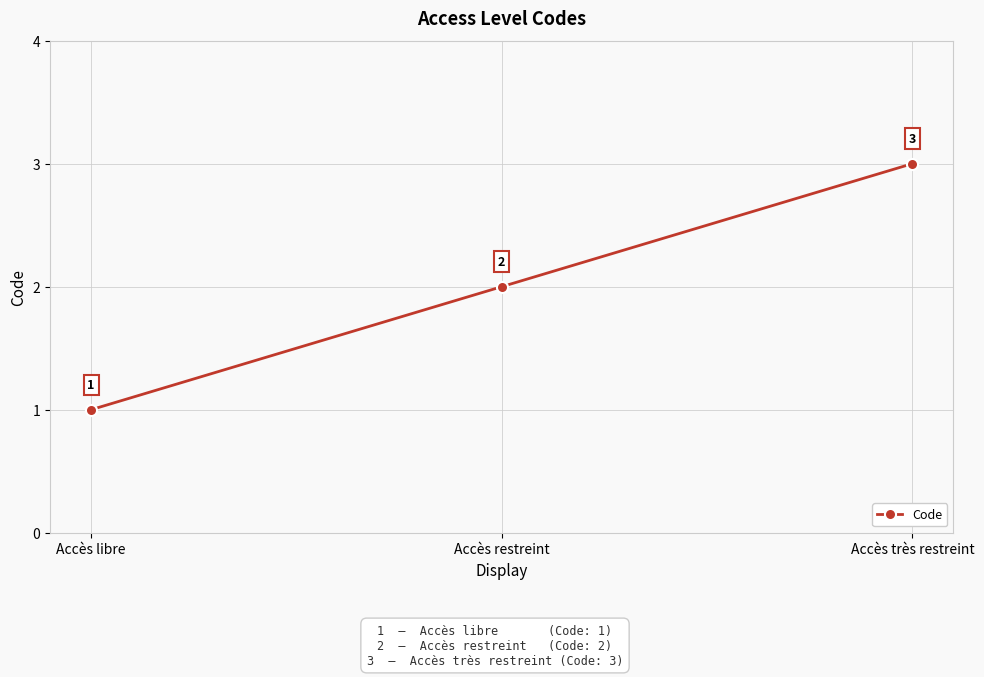

At which category does the chart reach its minimum across all series?

Accès libre